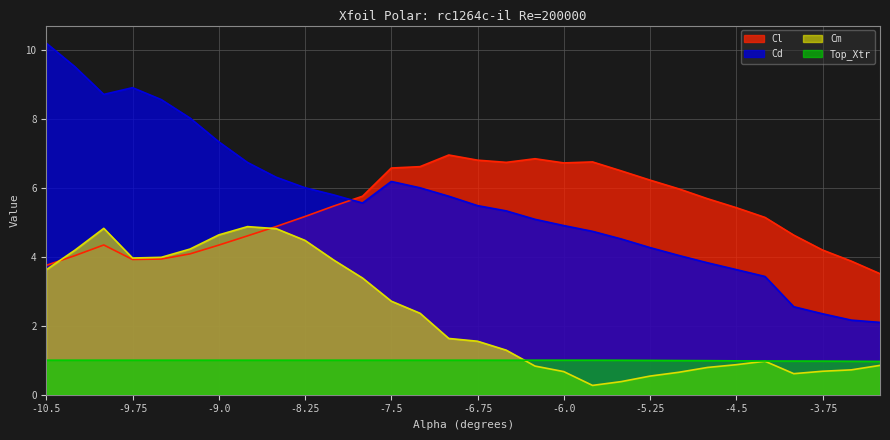

Reading left to right, extract all data points from this chart.

Cl: 3.7	4.0	4.3	3.9	3.9	4.1	4.3	4.6	4.9	5.2	5.5	5.8	6.6	6.6	6.9	6.8	6.7	6.8	6.7	6.7	6.5	6.2	6.0	5.7	5.4	5.1	4.6	4.2	3.9	3.5
Cd: 10.2	9.5	8.7	8.9	8.5	8.0	7.3	6.7	6.3	6.0	5.8	5.6	6.2	6.0	5.8	5.5	5.3	5.1	4.9	4.7	4.5	4.3	4.0	3.8	3.6	3.4	2.5	2.3	2.2	2.1
Cm: 3.6	4.2	4.8	4.0	4.0	4.2	4.6	4.9	4.8	4.5	3.9	3.4	2.7	2.4	1.6	1.6	1.3	0.8	0.7	0.3	0.4	0.5	0.7	0.8	0.9	1.0	0.6	0.7	0.7	0.9
Top_Xtr: 1.0	1.0	1.0	1.0	1.0	1.0	1.0	1.0	1.0	1.0	1.0	1.0	1.0	1.0	1.0	1.0	1.0	1.0	1.0	1.0	1.0	1.0	1.0	1.0	1.0	1.0	1.0	1.0	1.0	1.0